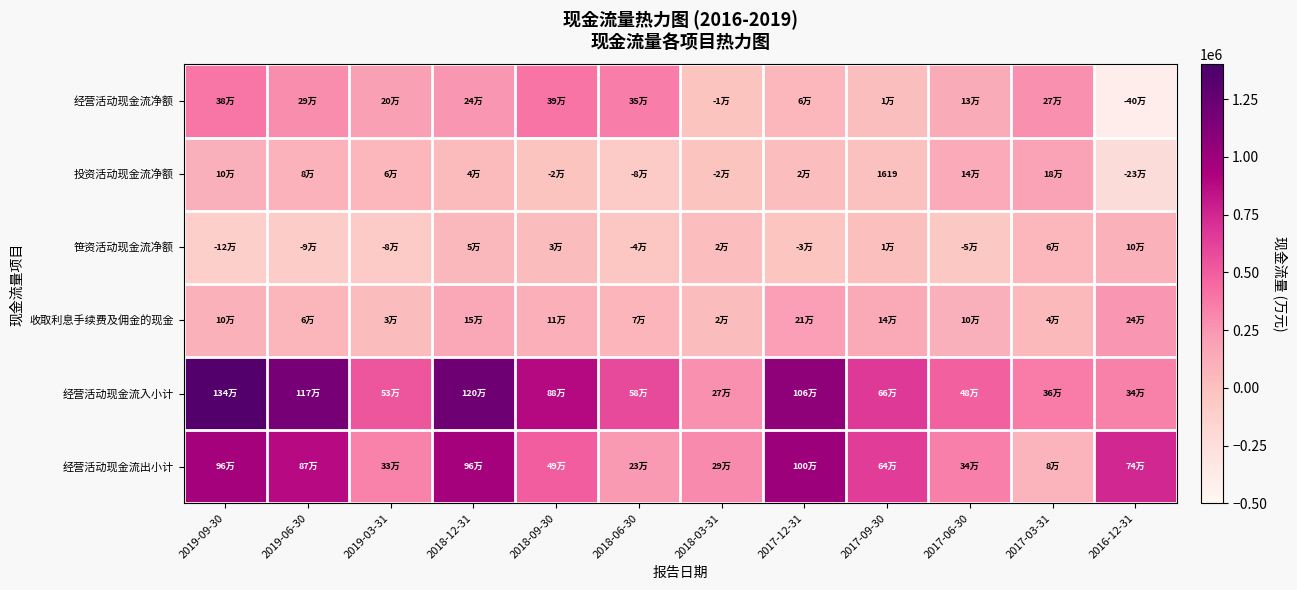

At how many categories does at least one series exceed 941905?

4